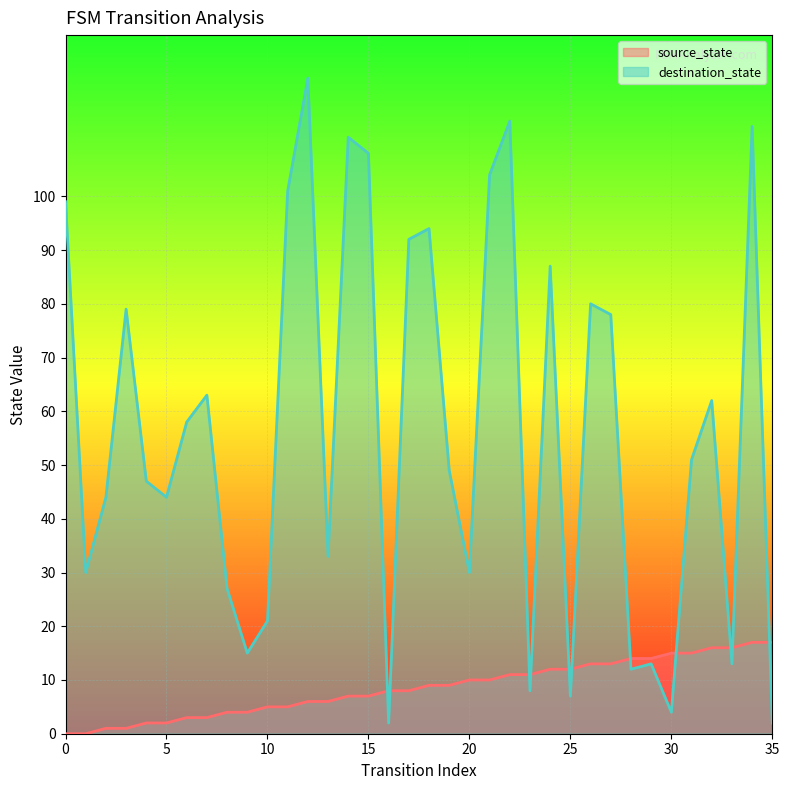

True or false: source_state has a value of 9 at 27.

False